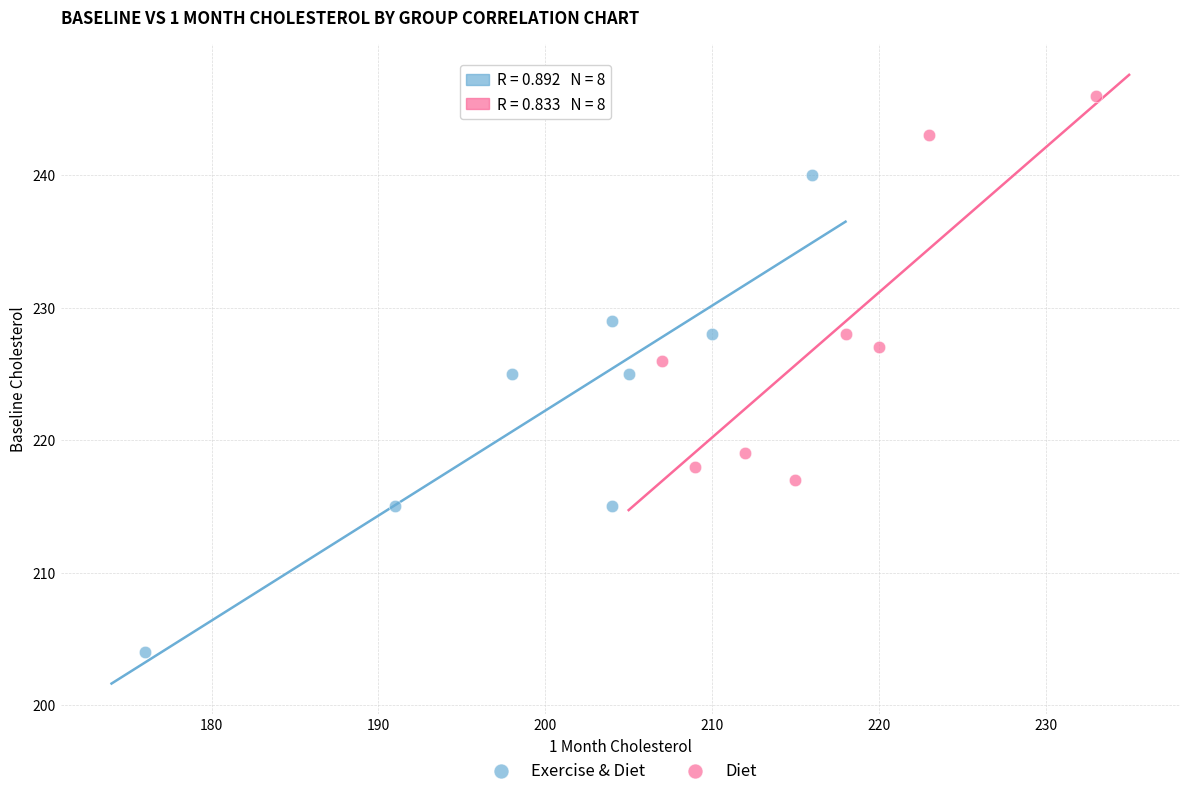

Which series contains the highest Y value?

Diet